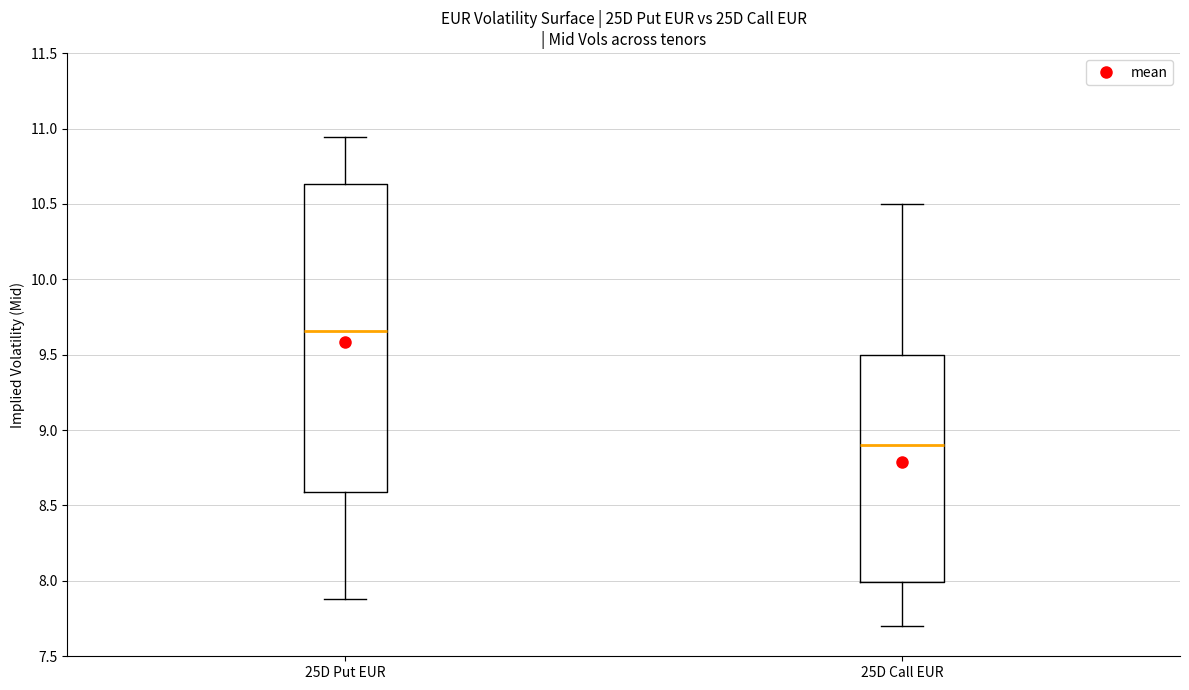

Reading left to right, read every box against the y-axis: the position of its median line, the range the box covers, and the ends of its whiskers. The values are not printed on the chart, so give them approximately, as read against the axis.

25D Put EUR: median 9.65, box 8.60 to 10.65, whiskers 7.90 to 10.95
25D Call EUR: median 8.90, box 8.00 to 9.50, whiskers 7.70 to 10.50